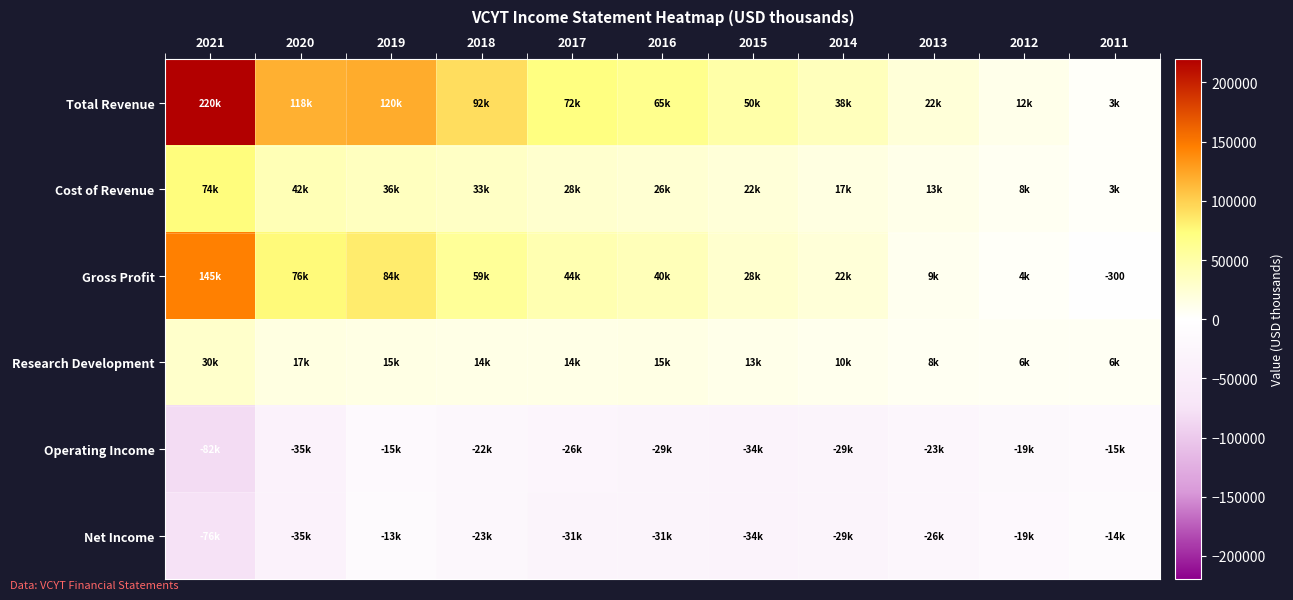

What is the lowest value of the Gross Profit series?

-300